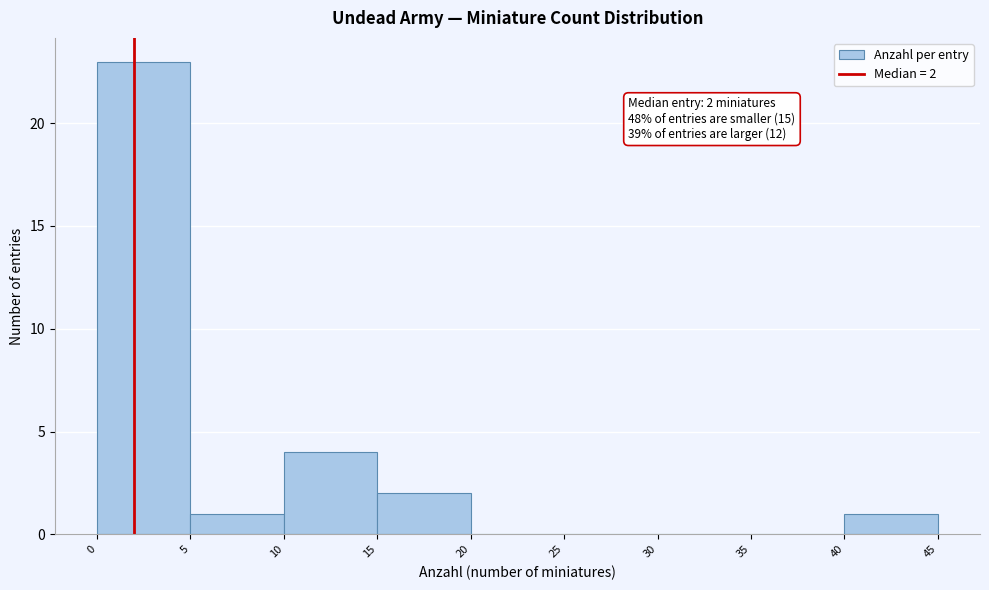

Which range on the x-axis has the tallest bar?

0 to 5